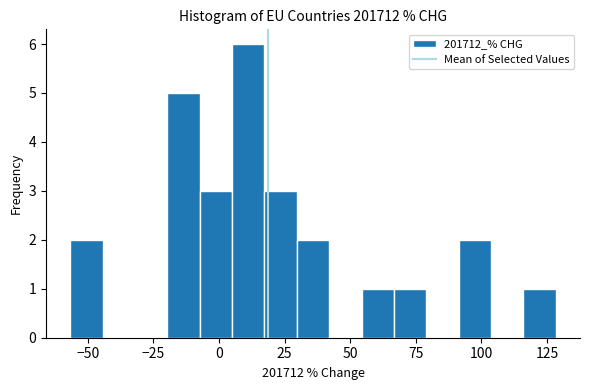

Around what value on the x-axis is the tallest bar? Give the approximate position of its centre, as read against the axis.

10